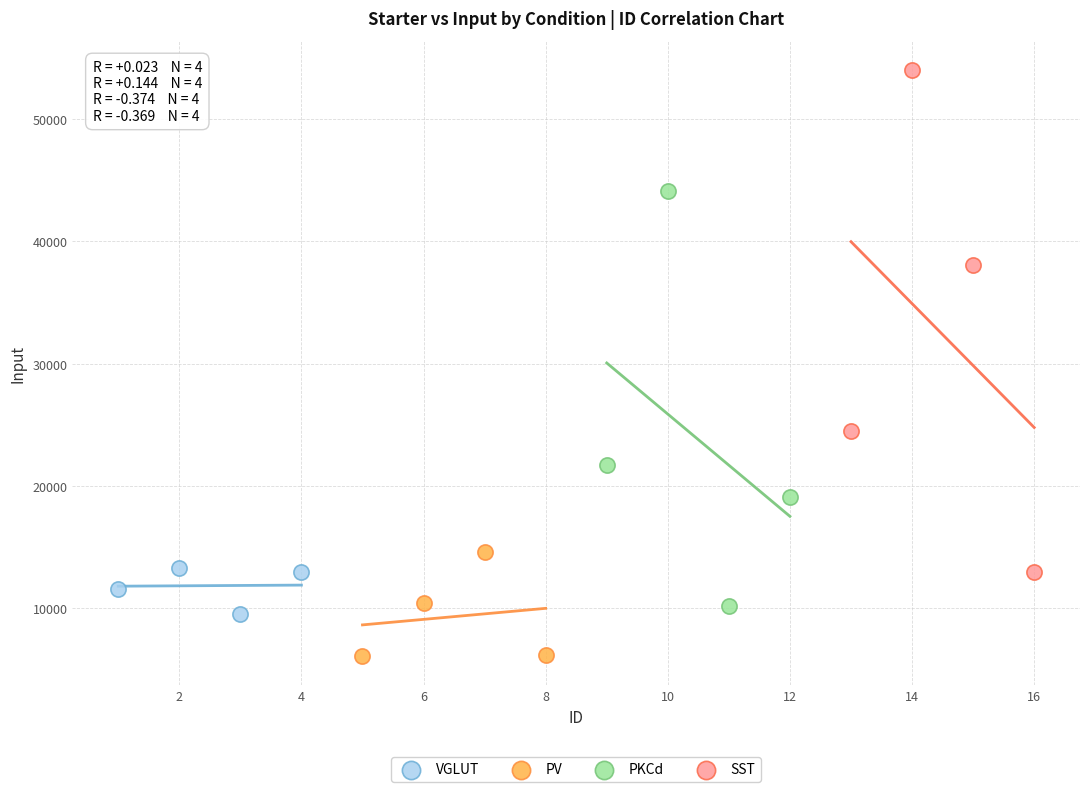

What are all the series names shown in the legend?

VGLUT, PV, PKCd, SST